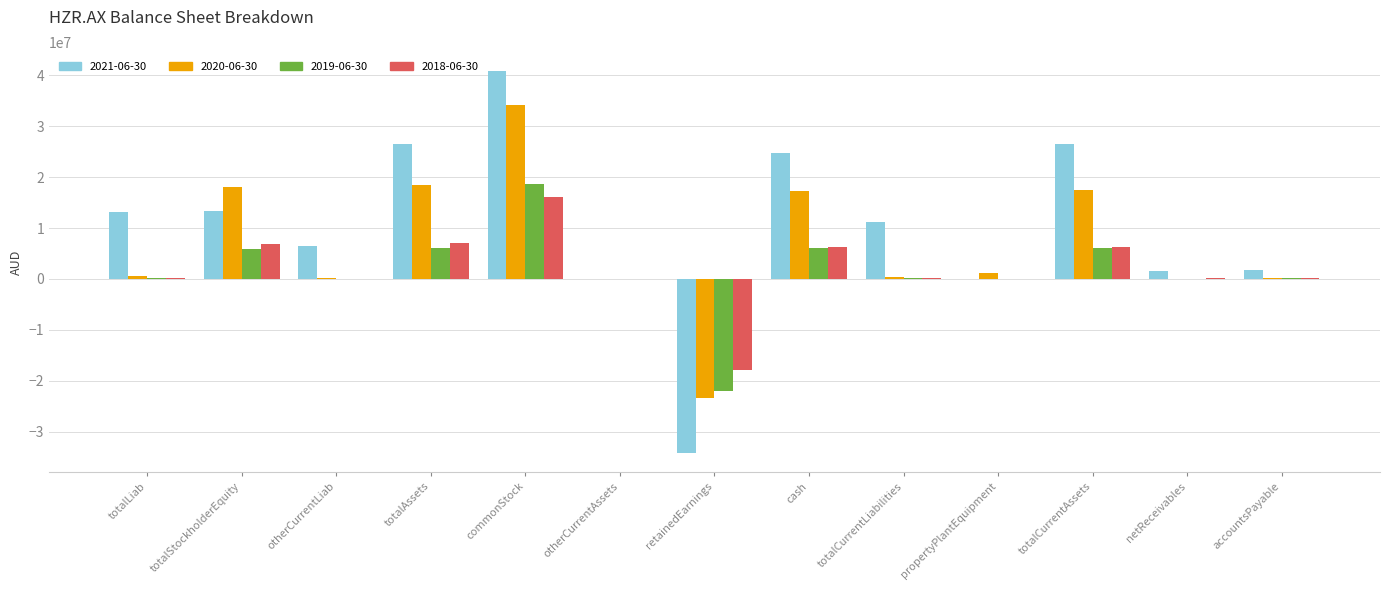

Between totalLiab and otherCurrentLiab, which series saw the biggest shift?

2021-06-30